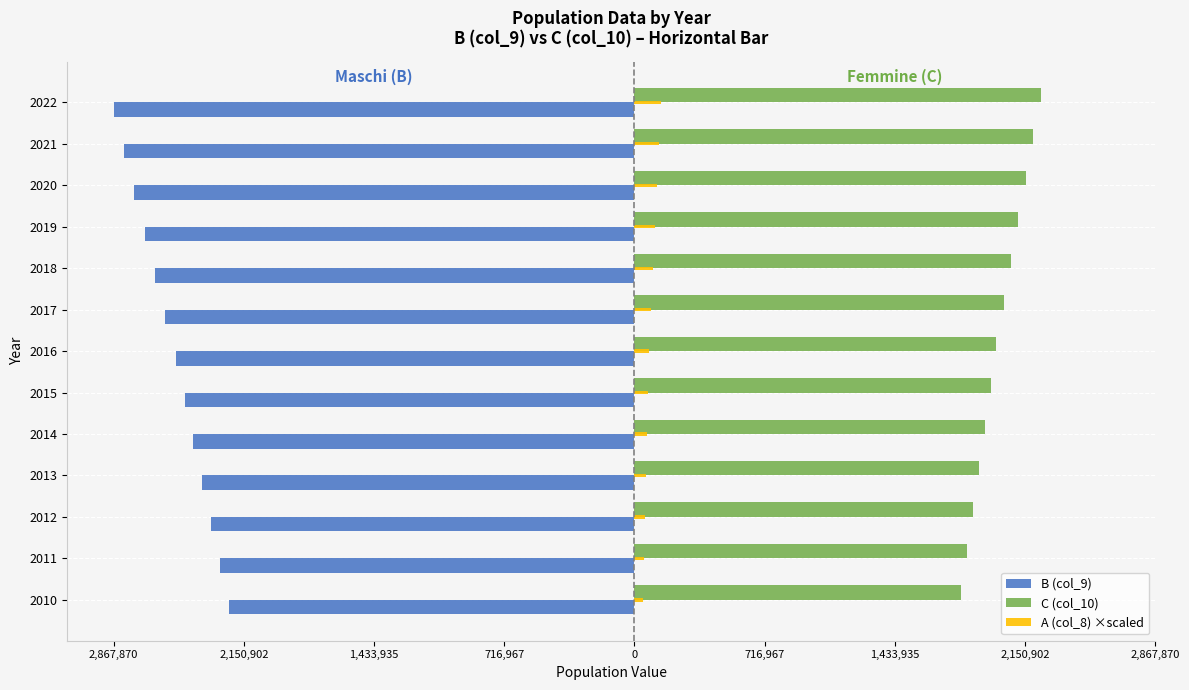

What are all the series names shown in the legend?

B (col_9), C (col_10), A (col_8) ×scaled